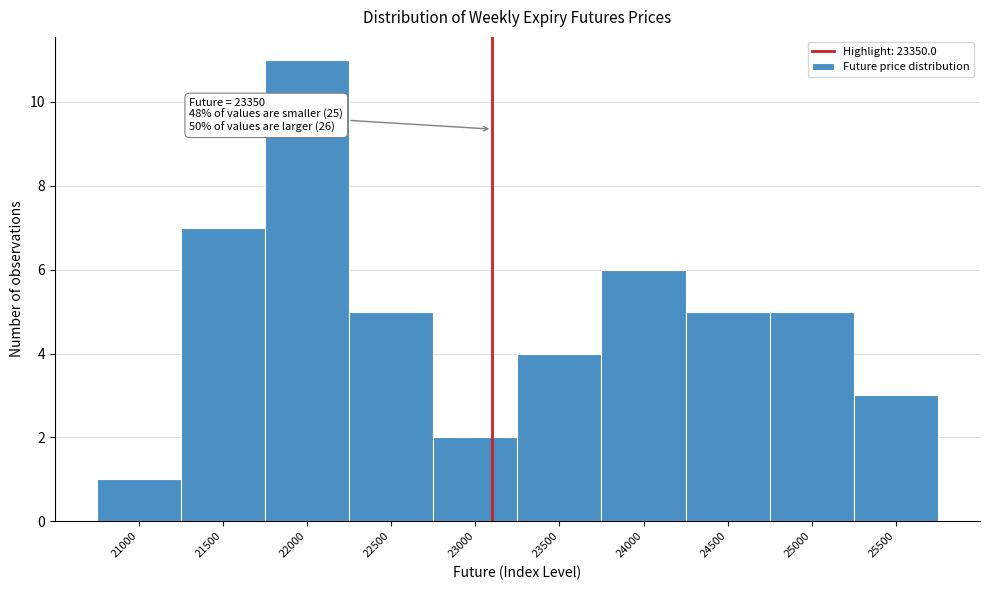

Reading right to left, transcribe all the data shown in this chart.

3	5	5	6	4	2	5	11	7	1